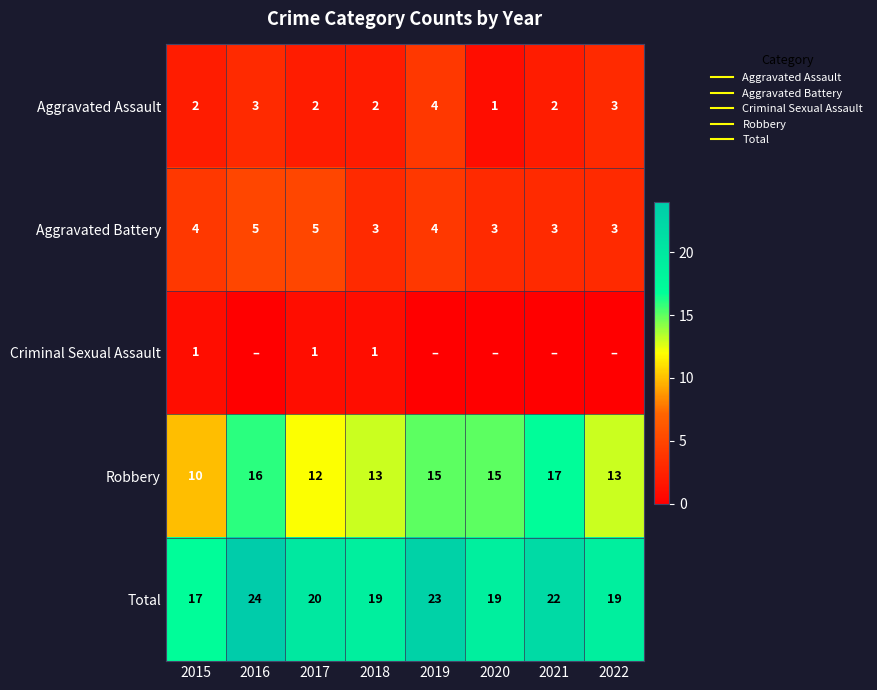

The Total series shows 8 at 2015. True or false?

False